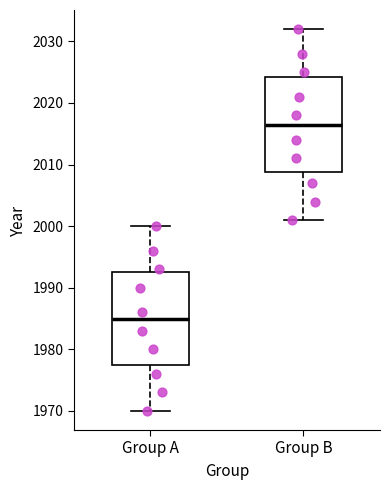

Reading left to right, read every box against the y-axis: the position of its median line, the range the box covers, and the ends of its whiskers. The values are not printed on the chart, so give them approximately, as read against the axis.

Group A: median 1985, box 1978 to 1993, whiskers 1970 to 2000
Group B: median 2017, box 2009 to 2024, whiskers 2001 to 2032